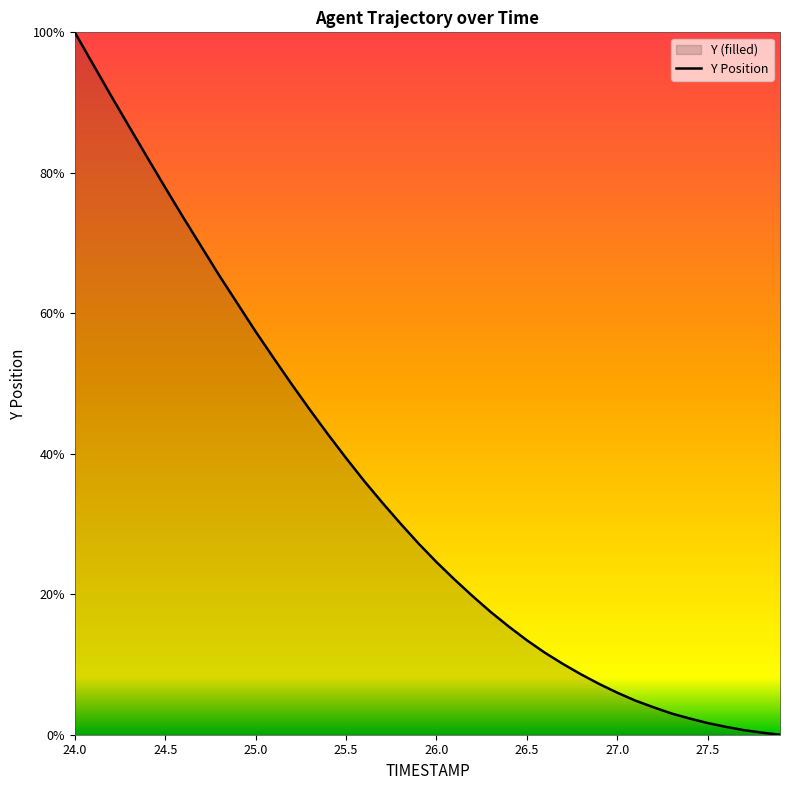

What is the difference between the maximum and minimum values?

100.0